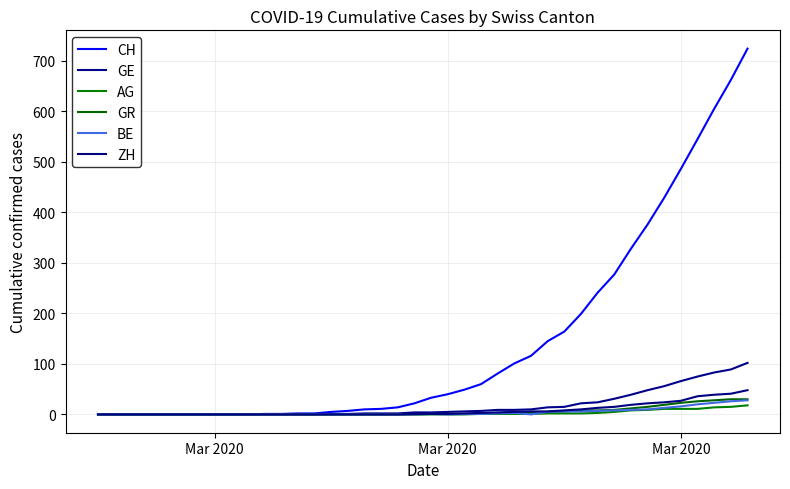

True or false: ZH and BE intersect in this chart.

False